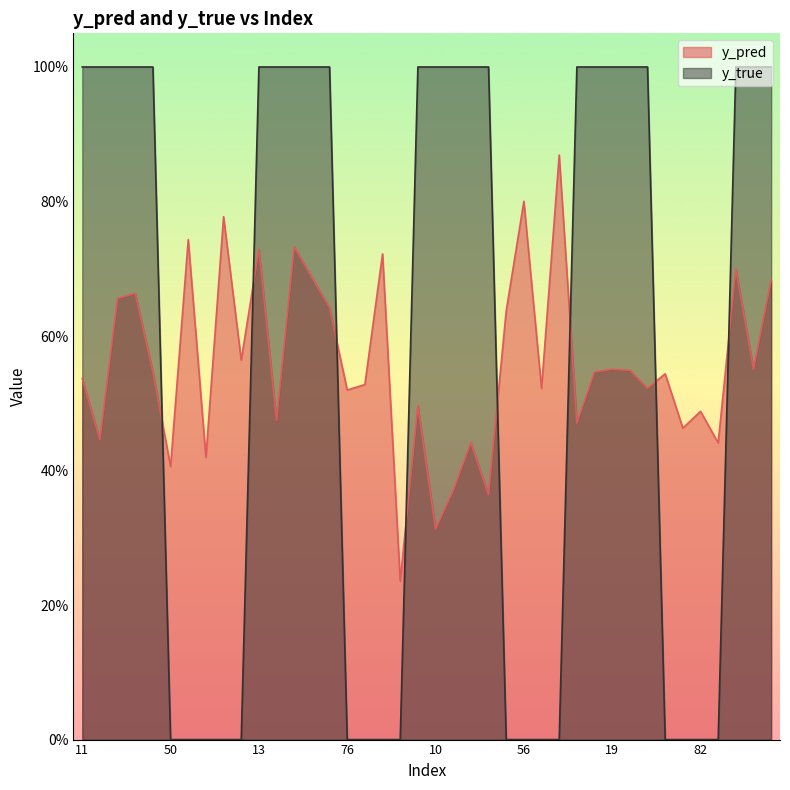

What is the label of the 24th point from the left?

47